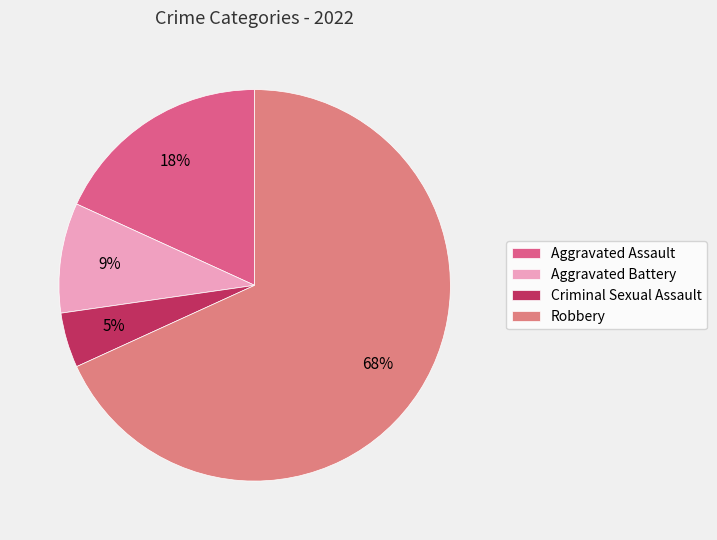

Combined, what portion of the pie is Robbery and Criminal Sexual Assault?

72.7%